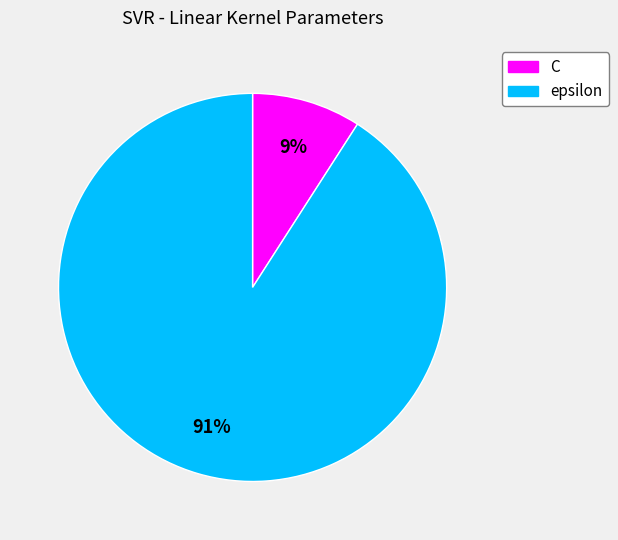

Combined, do C and epsilon account for over 50%?

Yes